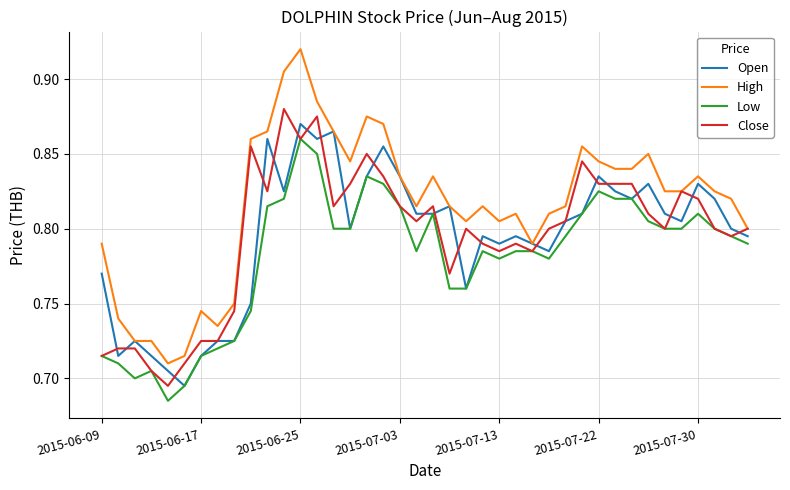

Which series has the largest range (max minus min)?

High